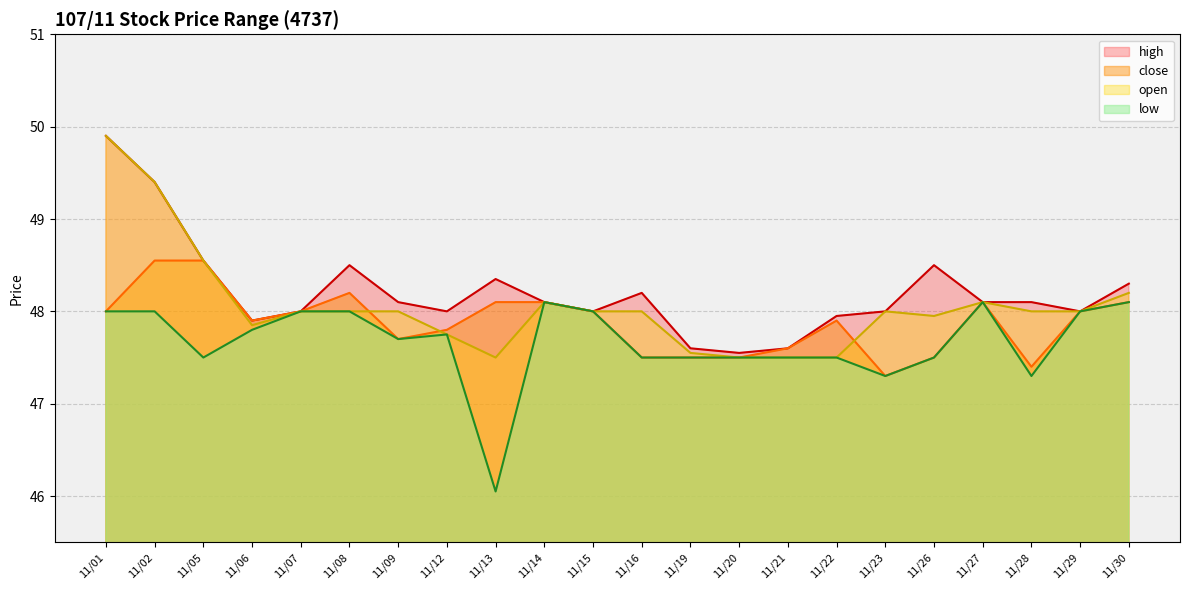

At how many categories does at least one series exceed 46?

22